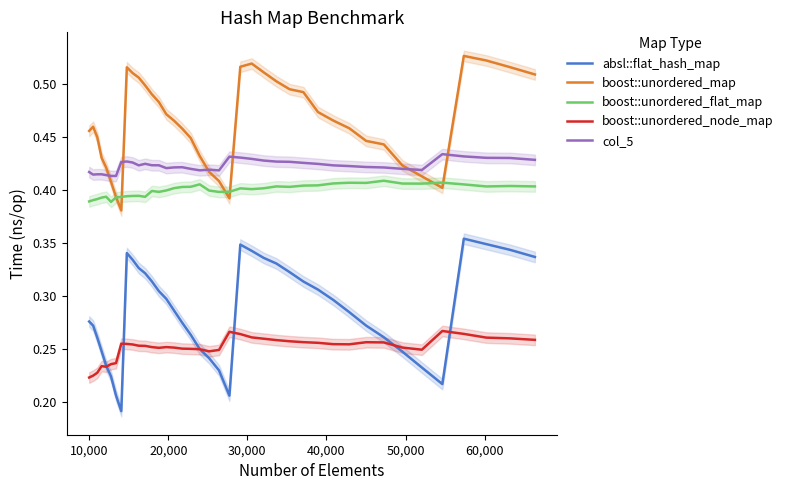

Does the chart display data point markers on the line(s)?

No